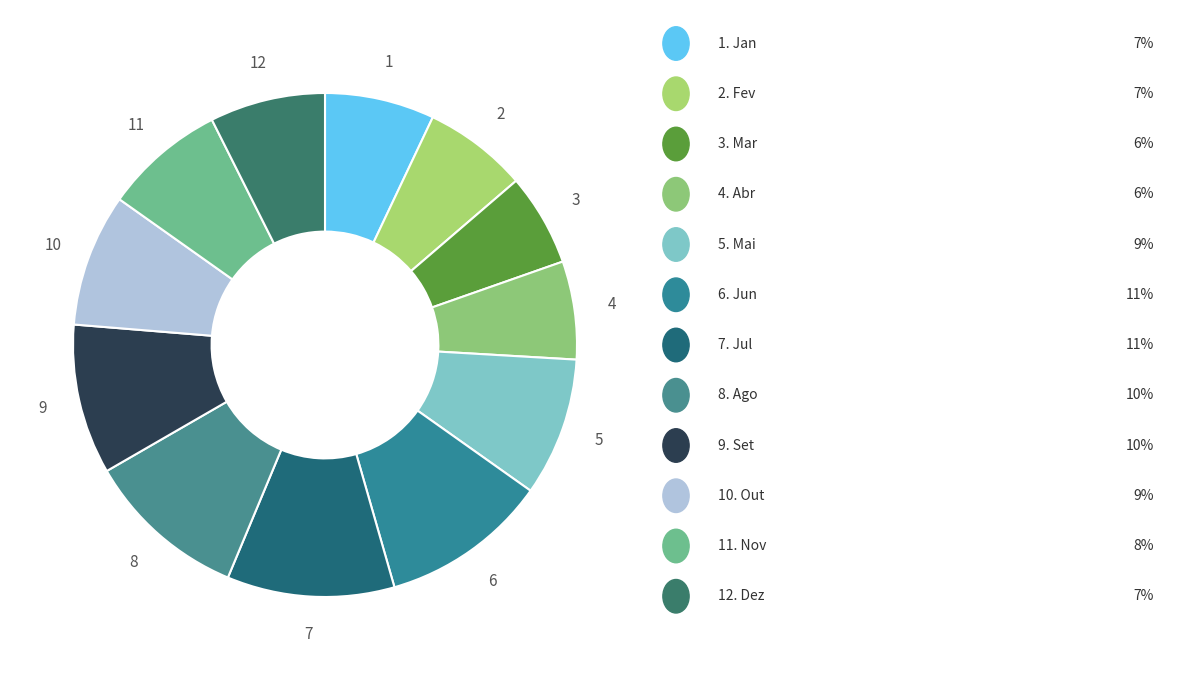

What is the largest slice in the pie chart?

Jun